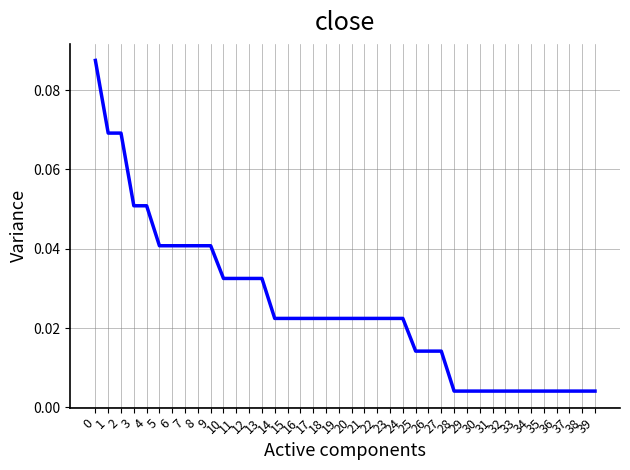

Reading left to right, extract all data points from this chart.

0.1	0.1	0.1	0.1	0.1	0.0	0.0	0.0	0.0	0.0	0.0	0.0	0.0	0.0	0.0	0.0	0.0	0.0	0.0	0.0	0.0	0.0	0.0	0.0	0.0	0.0	0.0	0.0	0.0	0.0	0.0	0.0	0.0	0.0	0.0	0.0	0.0	0.0	0.0	0.0